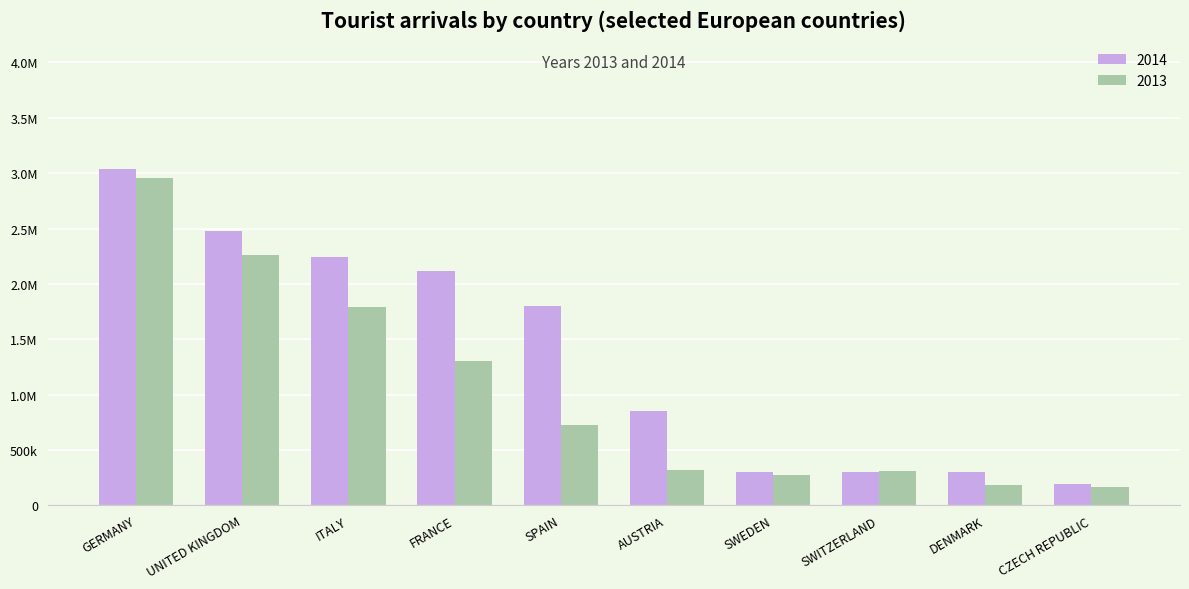

What are all the series names shown in the legend?

2014, 2013